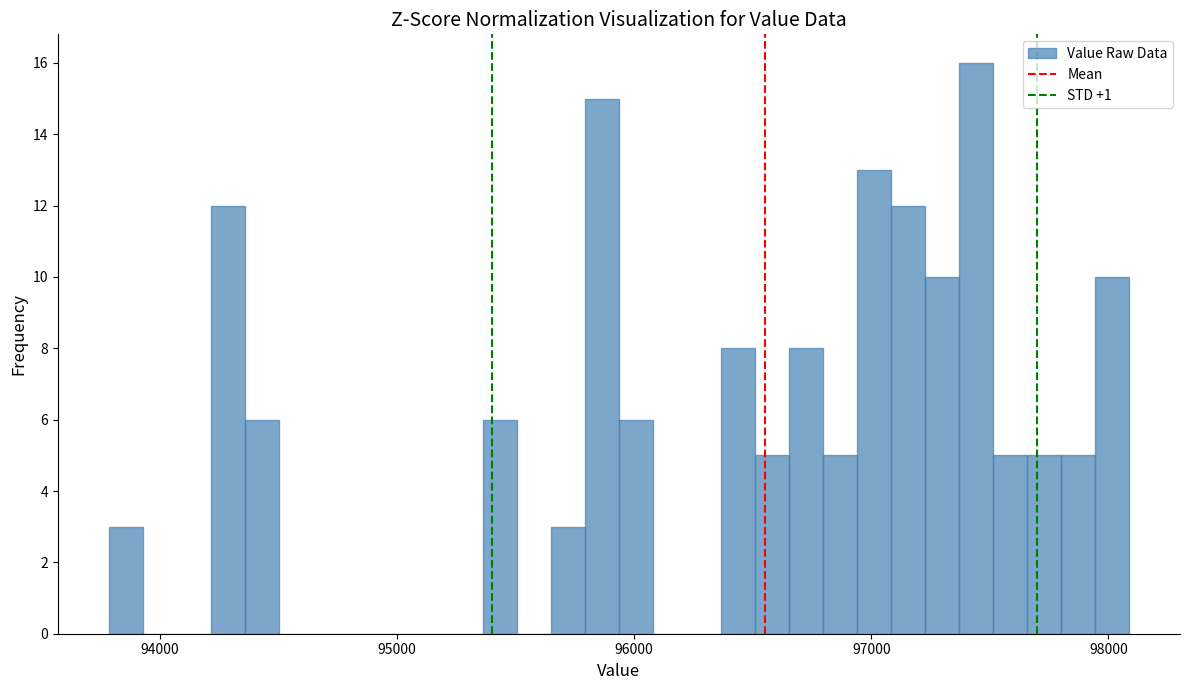

Around what value on the x-axis is the tallest bar? Give the approximate position of its centre, as read against the axis.

97400